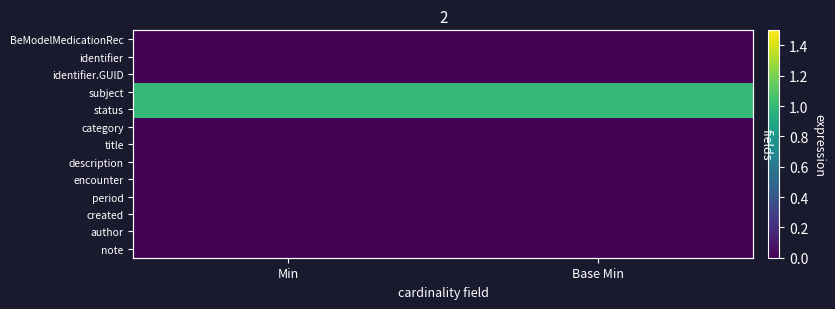

At how many categories does at least one series exceed 0?

2